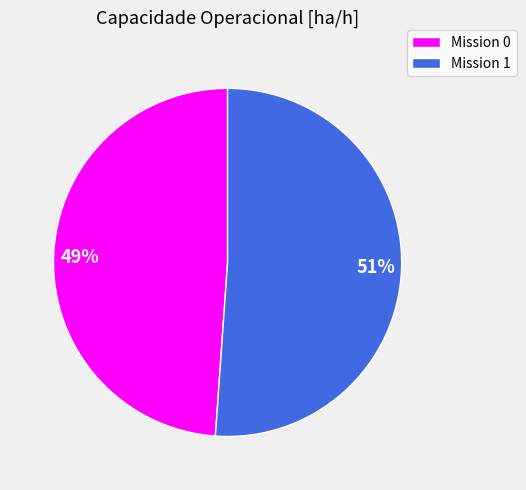

How many segments does this pie chart have?

2